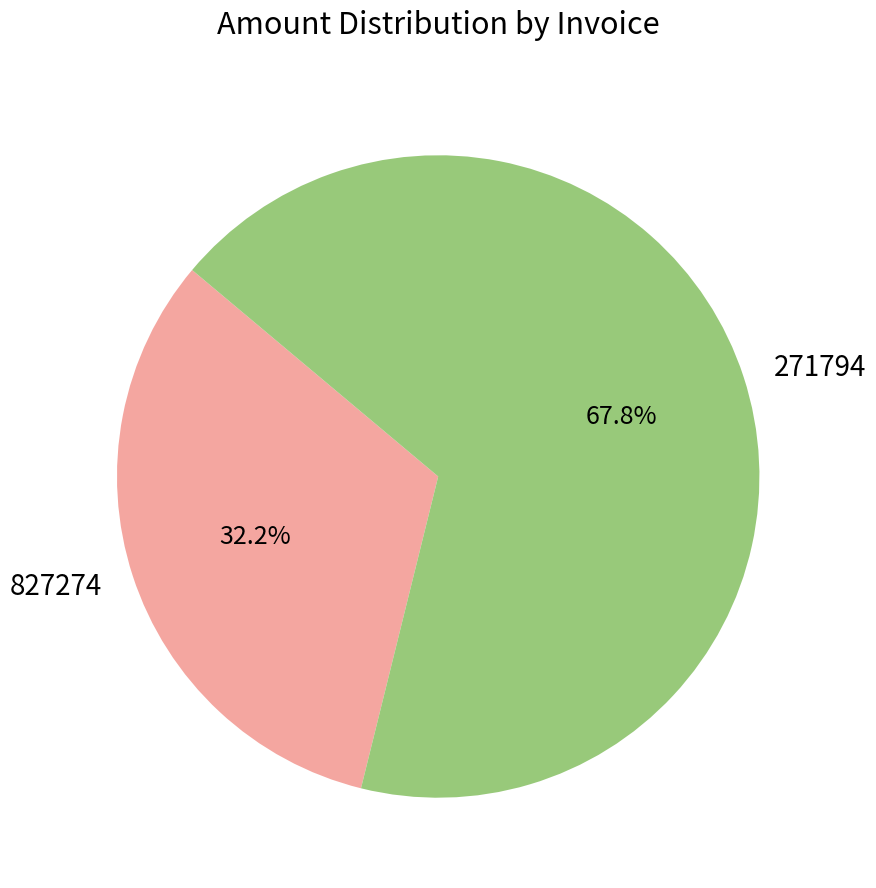

What is the largest slice in the pie chart?

271794